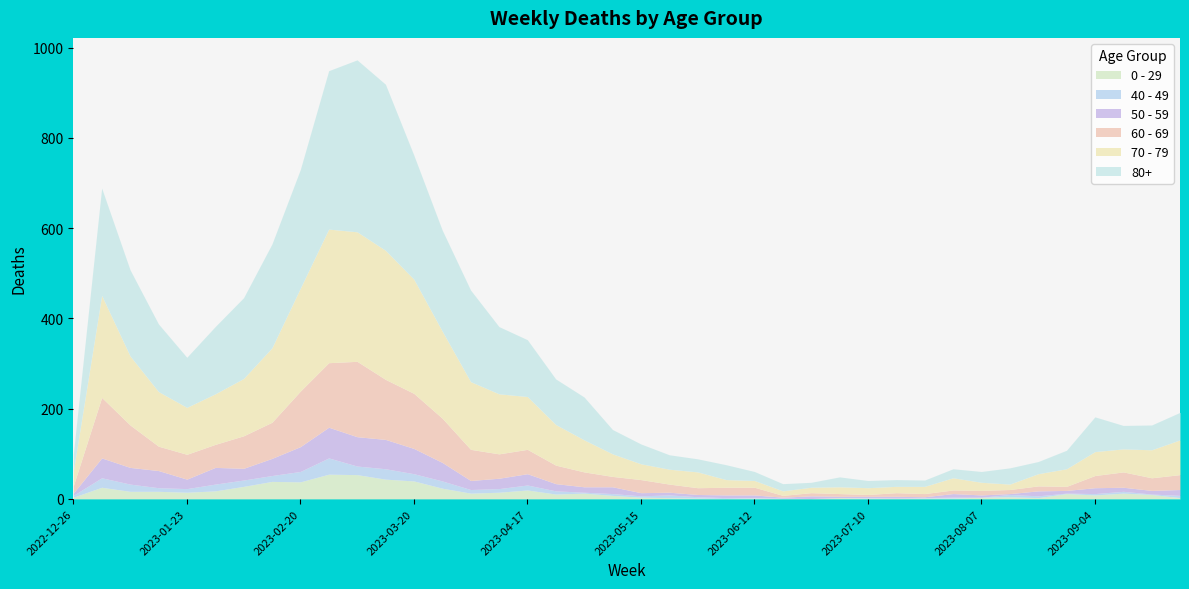

True or false: 40 - 49 has more than 2 interior local peaks.

True